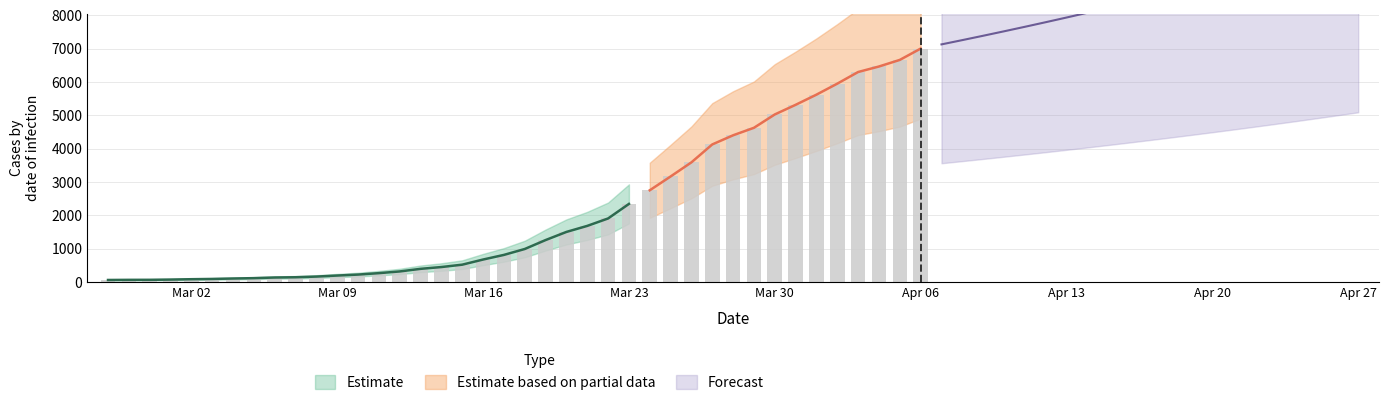

What is the change in value from 2020-03-31 to 2020-04-05?

+1347